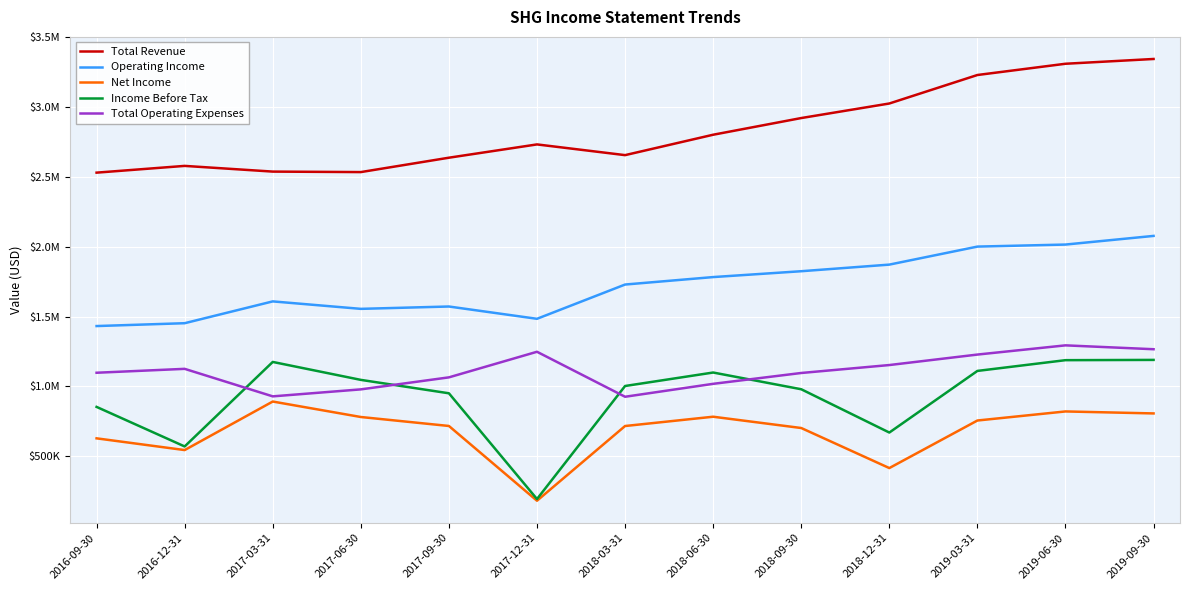

Is the value of Total Operating Expenses at 2017-09-30 greater than the value of Operating Income at 2017-09-30?

No